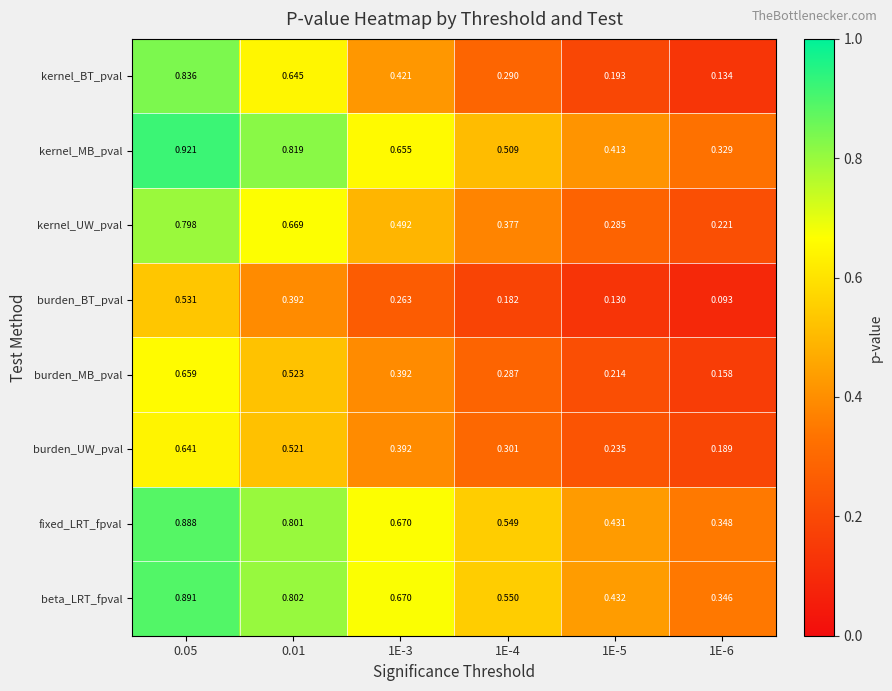

How many categories are shown in the chart?

6